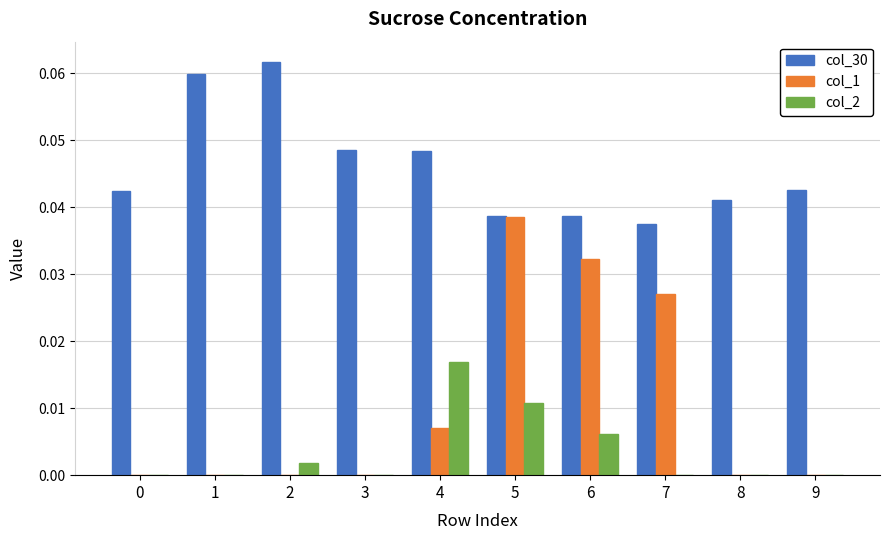

What is the sum of all col_30 values?

0.5